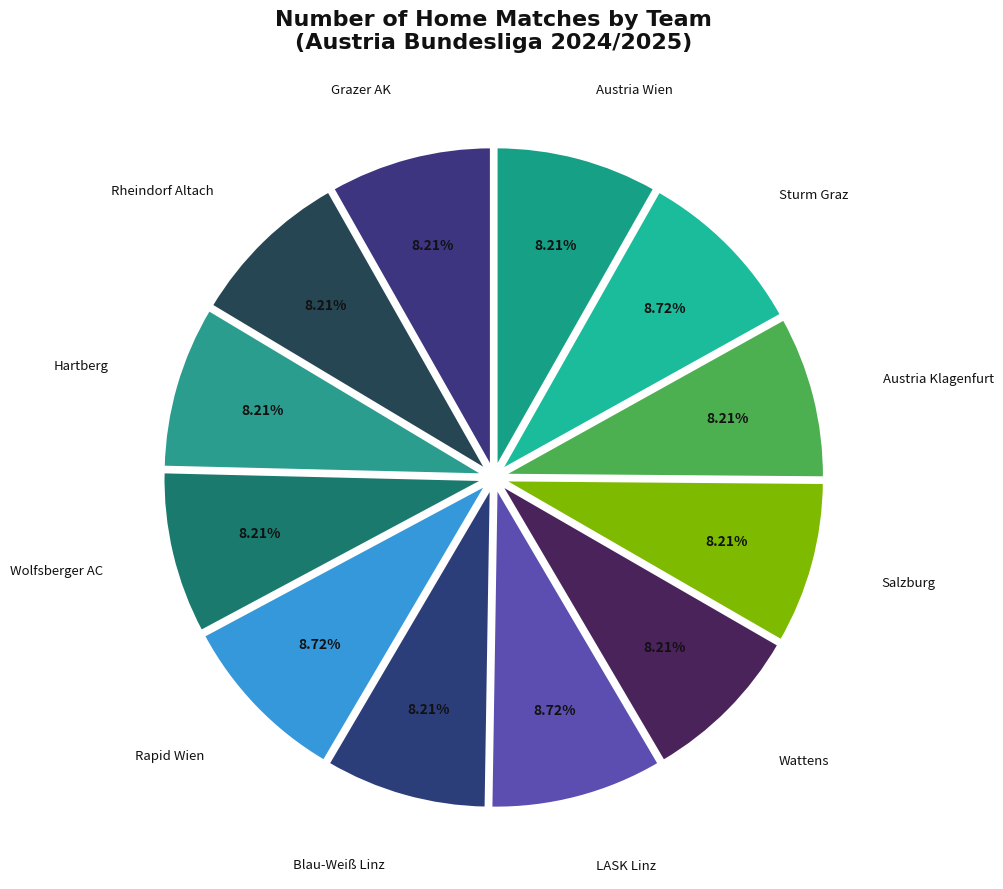

Is there a majority slice in this chart?

No